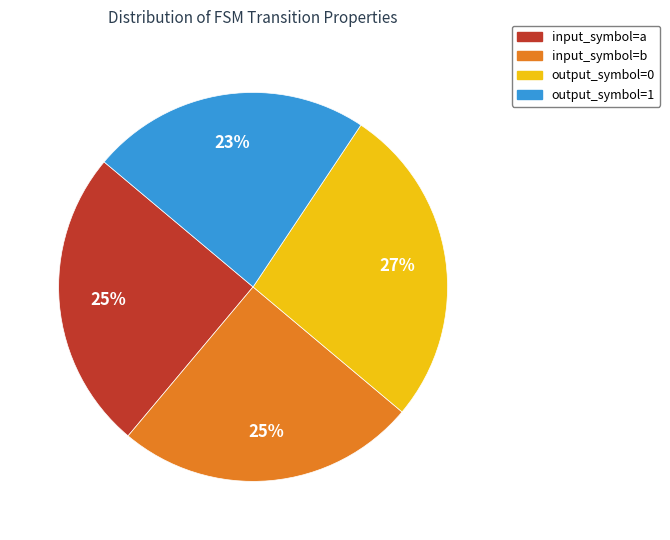

True or false: output_symbol=0 accounts for 27% of the total.

True